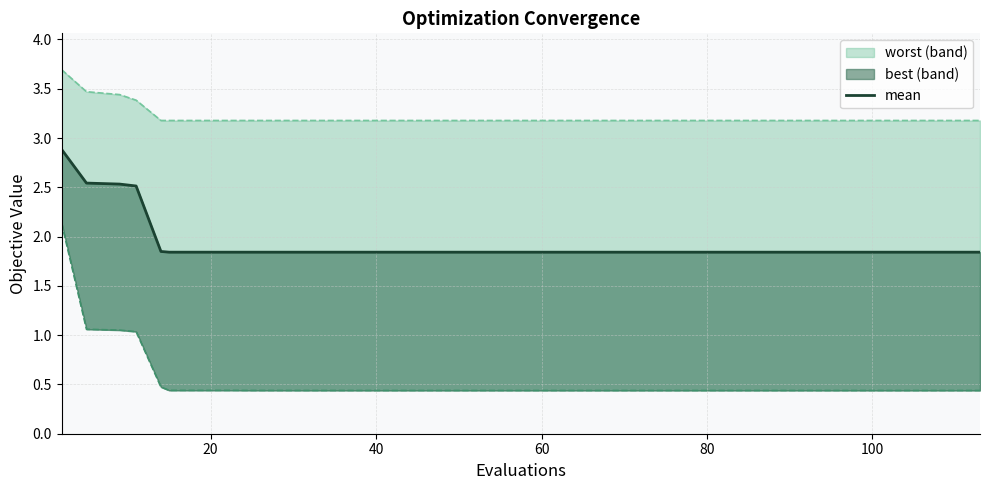

How many lines are shown in the chart?

1